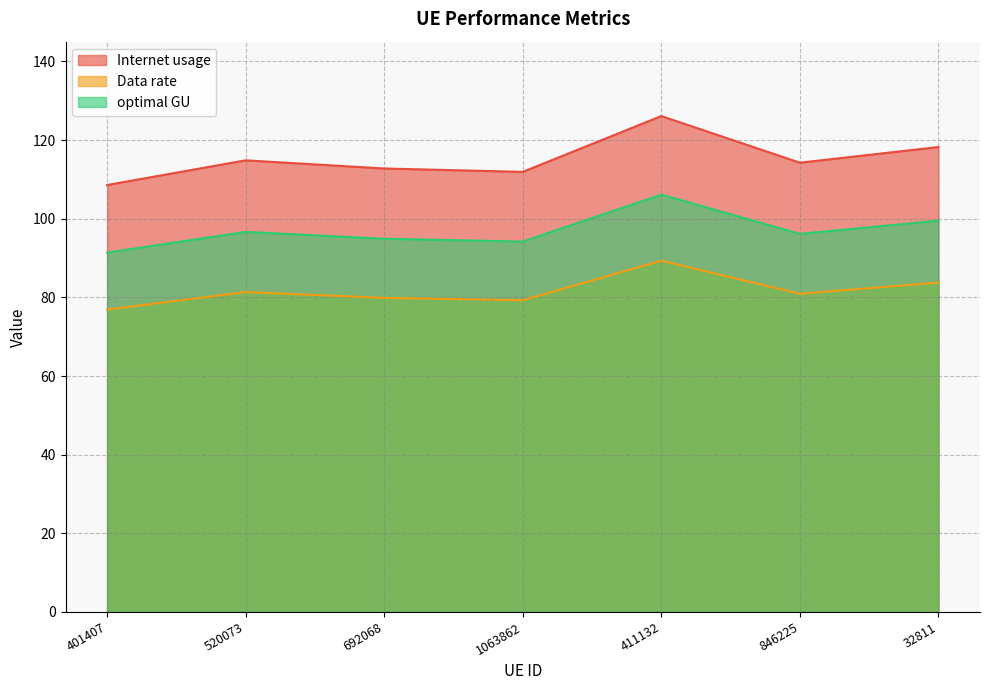

Is it true that optimal GU equals 91.4 at 401407?

True